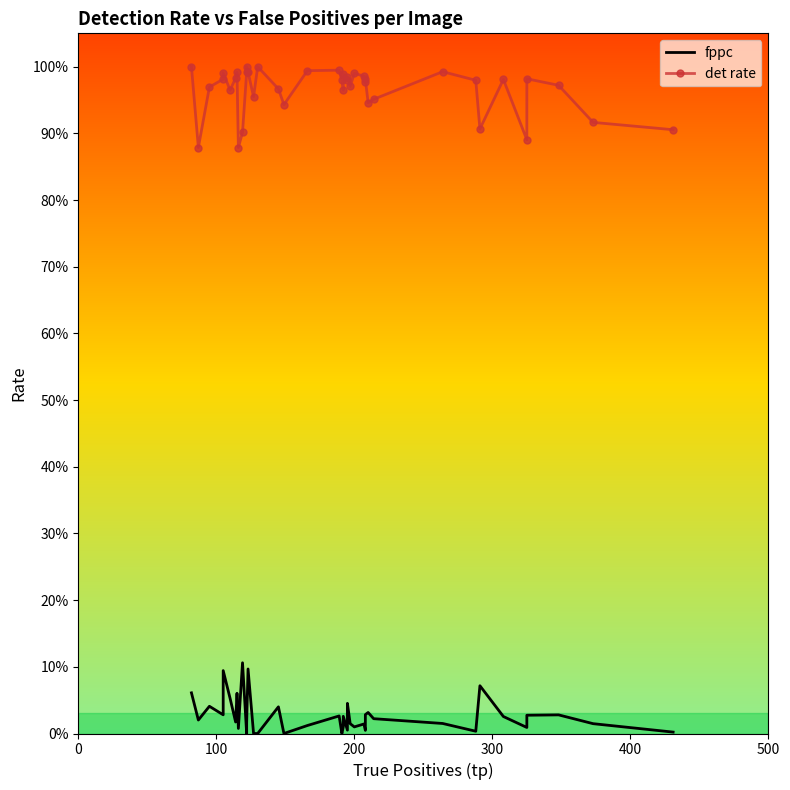

List the series in order of their overall mean, highest first.

det rate, fppc